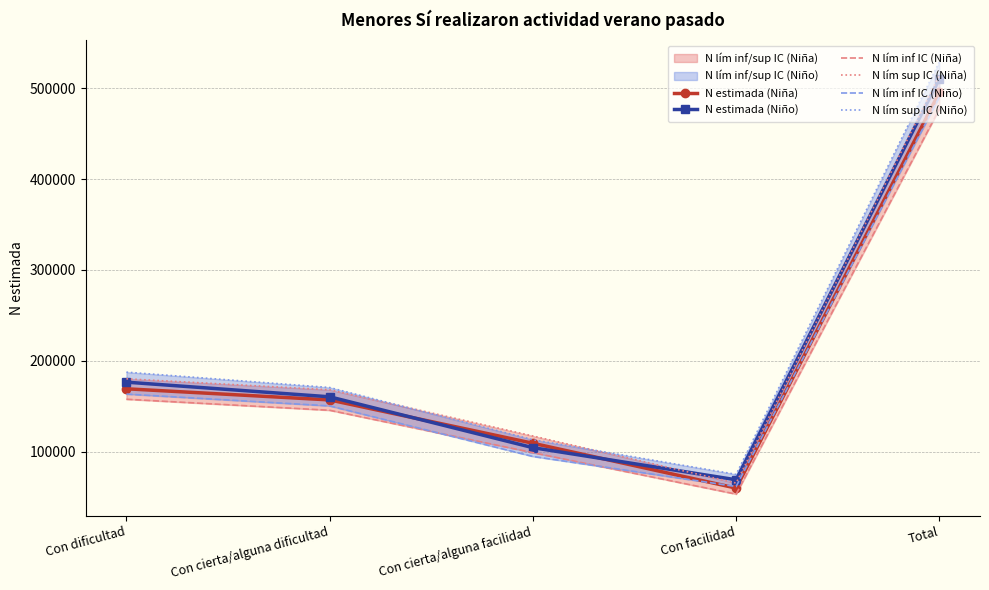

True or false: N lím inf IC (Niña) and N lím sup IC (Niño) intersect in this chart.

False